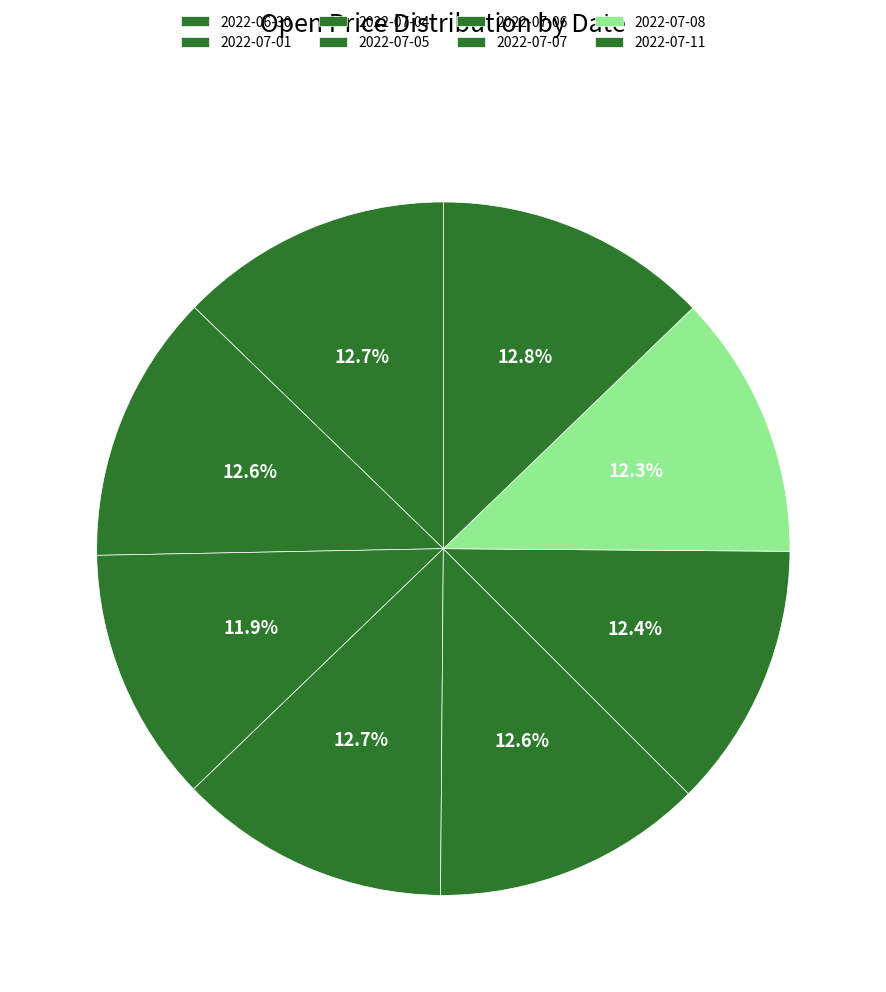

To the nearest percent, what portion does 2022-07-08 represent?

12%